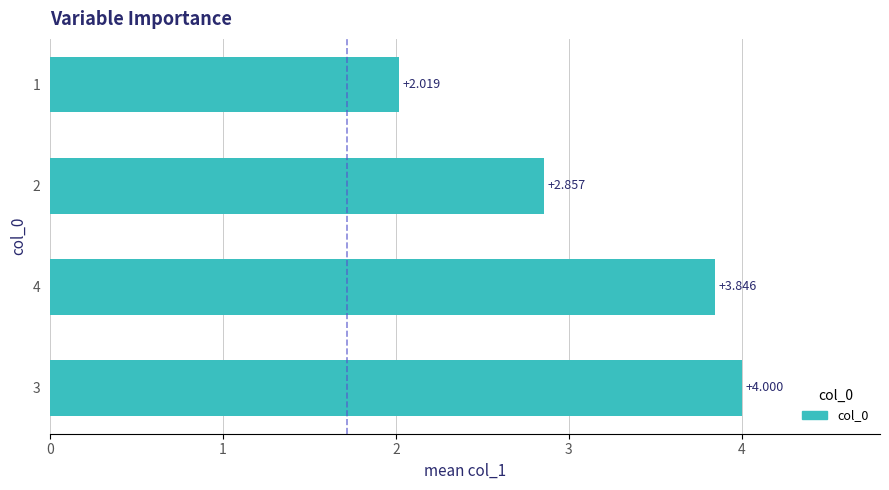

What is the smallest value displayed?

2.0